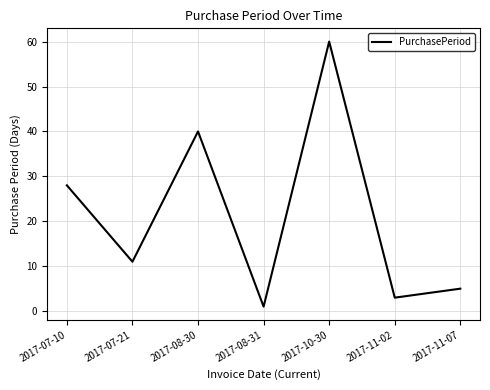

True or false: there are more than 1 points higher than both neighbors.

True